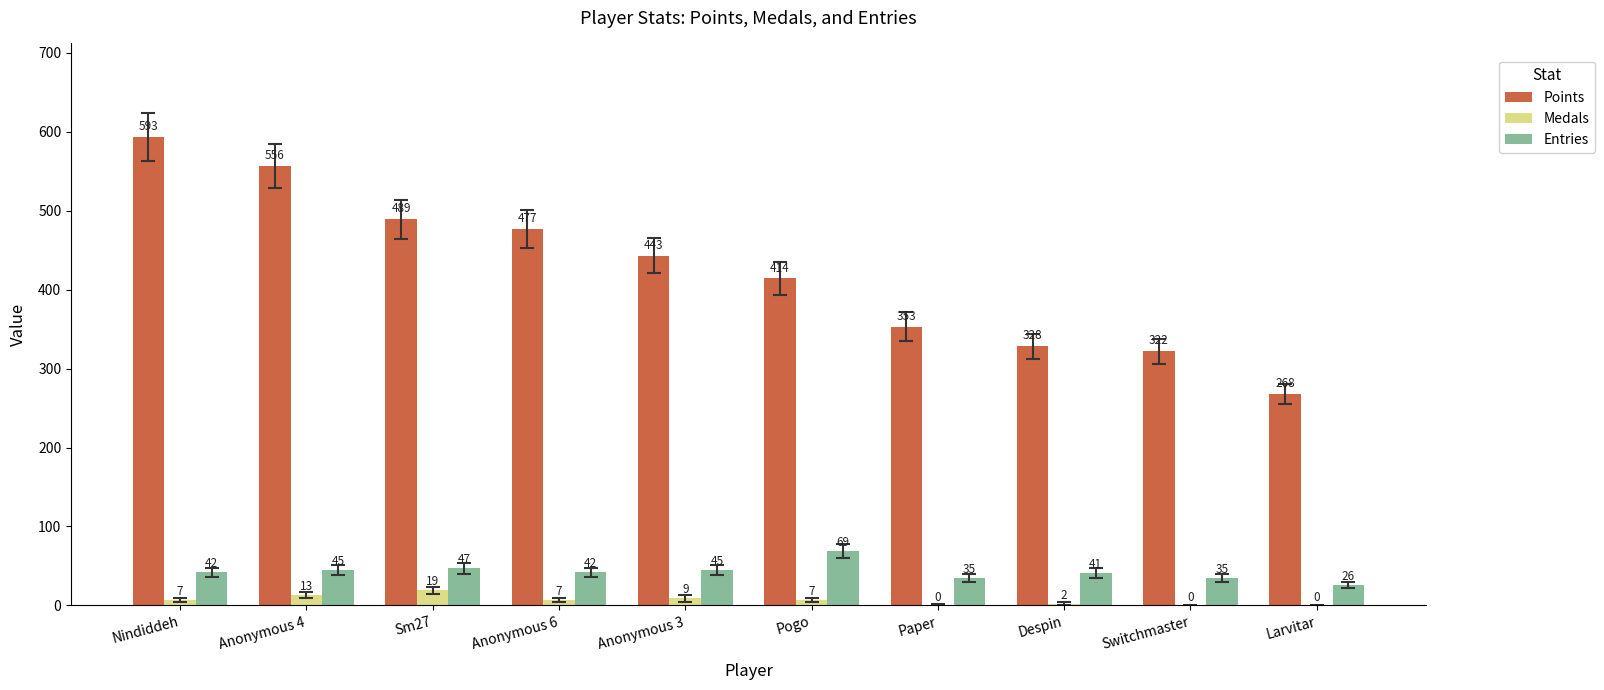

At which category is the sum across all series the highest?

Nindiddeh